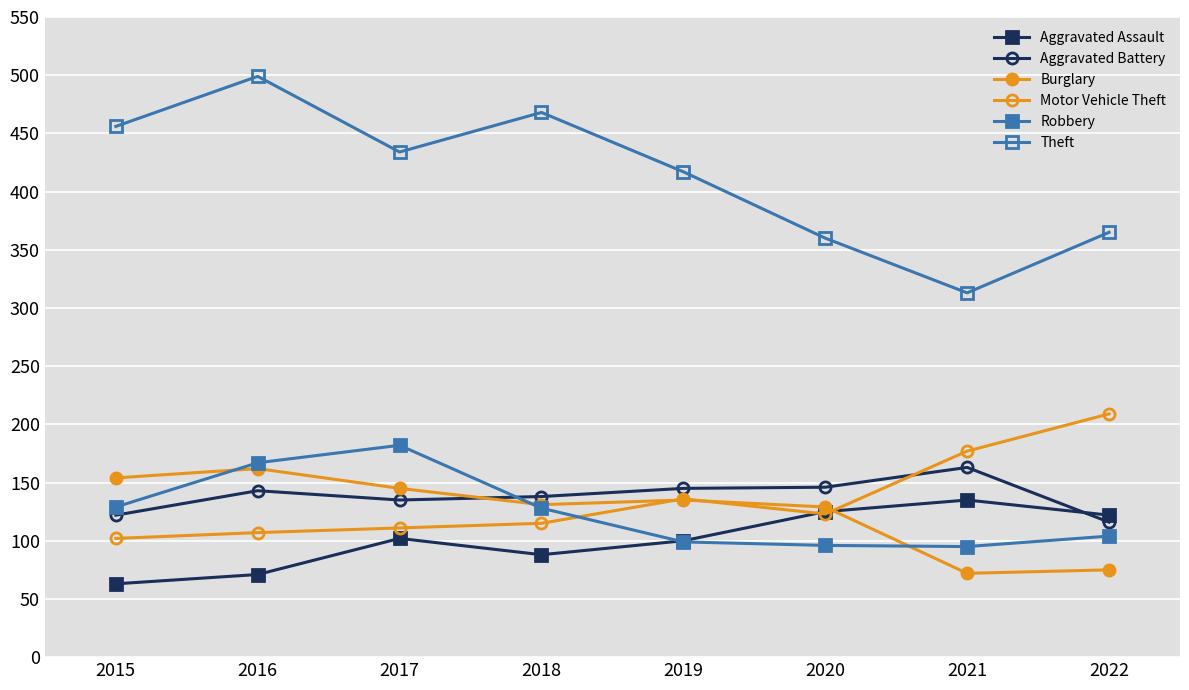

How many interior local peaks does the Theft series have?

2